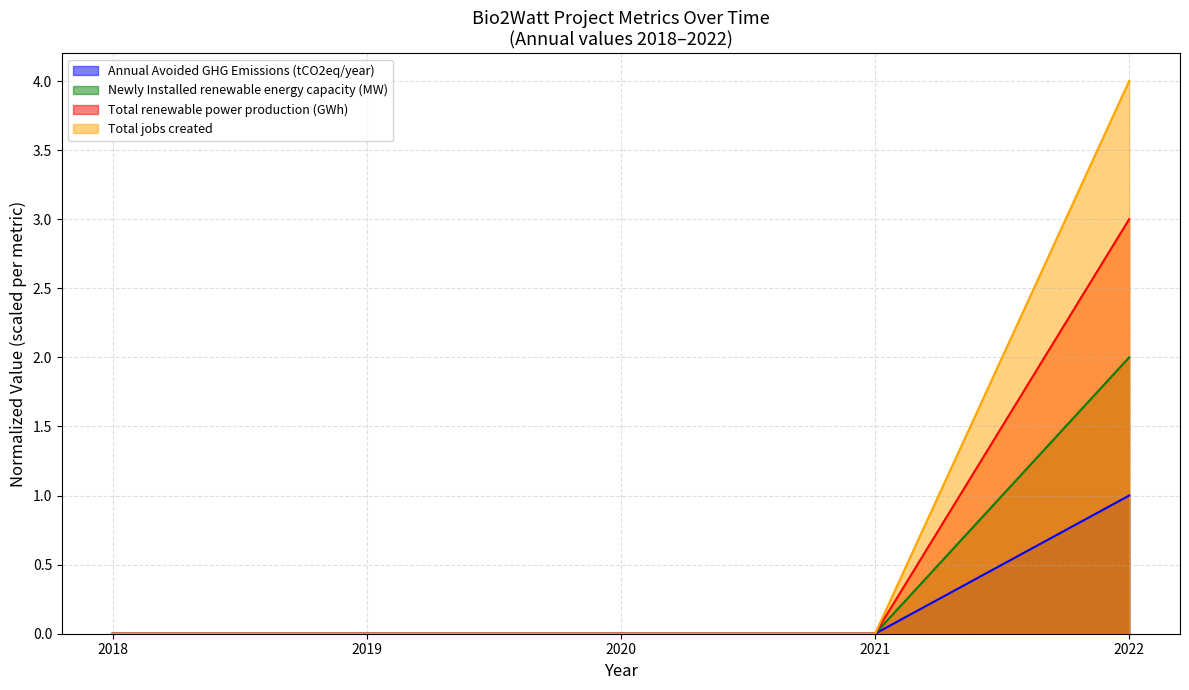

At which label does Newly Installed renewable energy capacity (MW) reach its minimum?

2018